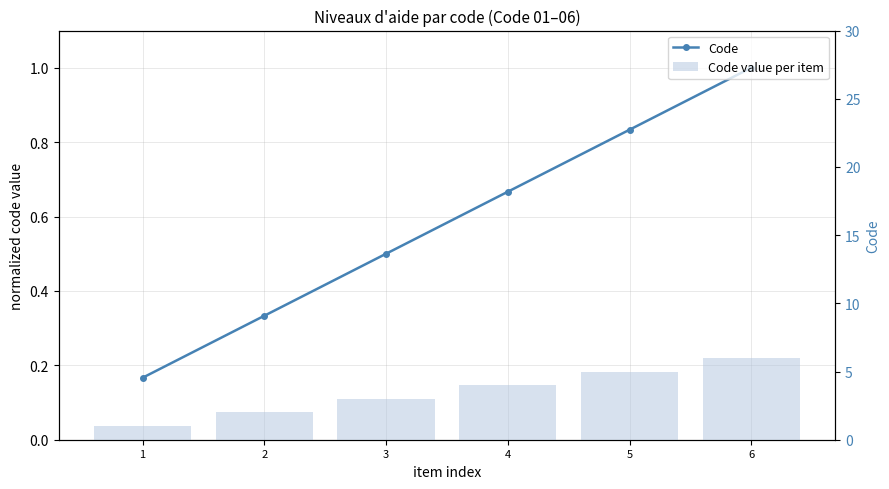

At how many categories does at least one series exceed 3?

3